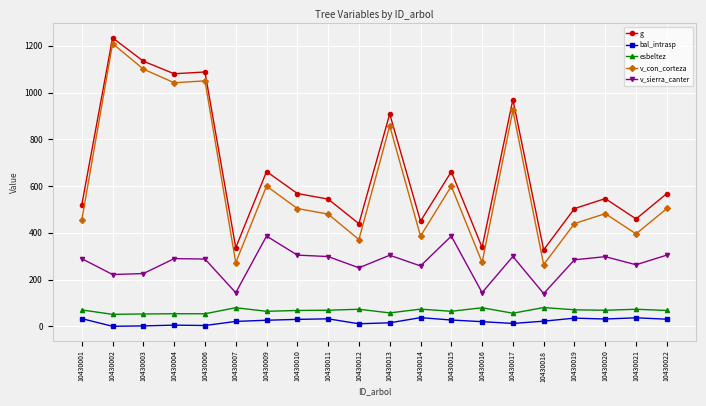

Which series has the largest total across all categories?

g